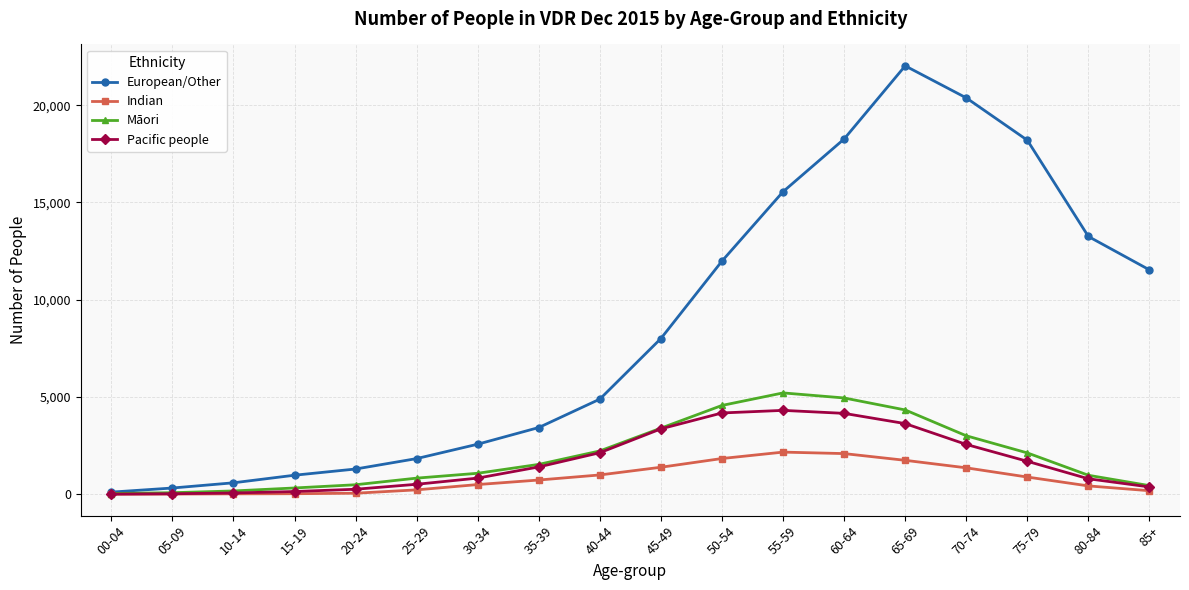

Which series has the largest range (max minus min)?

European/Other